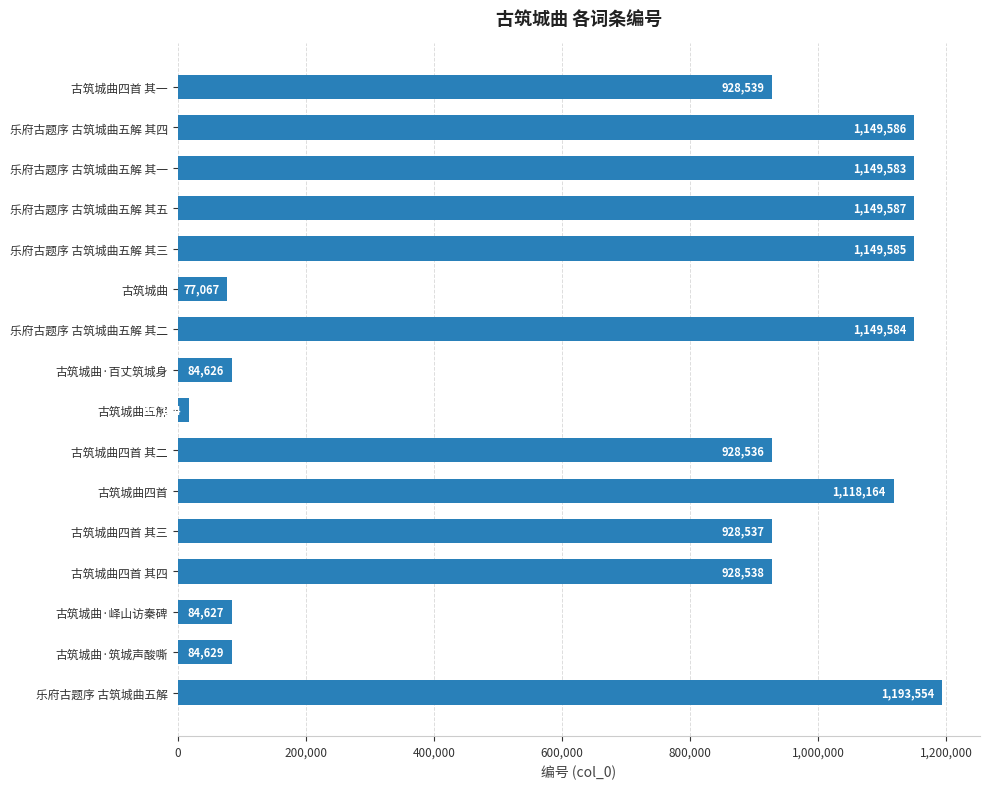

List the labels in order of value, largest first.

乐府古题序 古筑城曲五解, 乐府古题序 古筑城曲五解 其五, 乐府古题序 古筑城曲五解 其四, 乐府古题序 古筑城曲五解 其三, 乐府古题序 古筑城曲五解 其二, 乐府古题序 古筑城曲五解 其一, 古筑城曲四首, 古筑城曲四首 其一, 古筑城曲四首 其四, 古筑城曲四首 其三, 古筑城曲四首 其二, 古筑城曲·筑城声酸嘶, 古筑城曲·峄山访秦碑, 古筑城曲·百丈筑城身, 古筑城曲, 古筑城曲五解